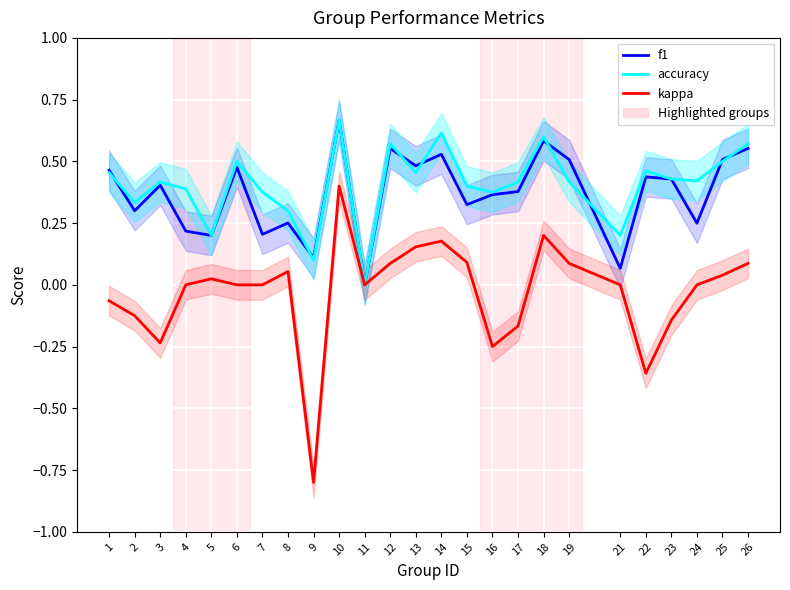

The f1 series shows 0.7 at 26. True or false?

False